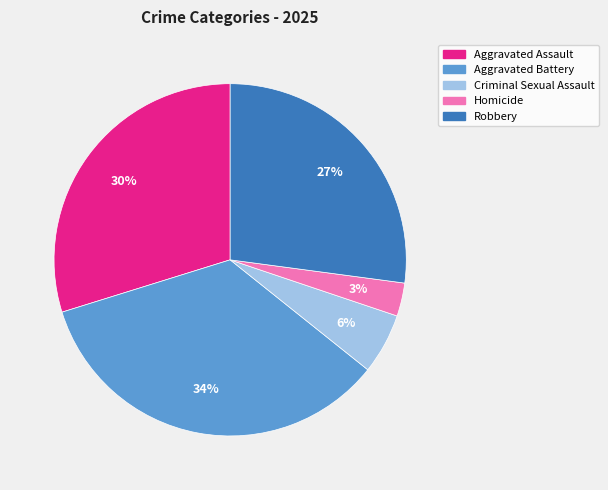

Is it true that Aggravated Assault is 24% of the pie?

False